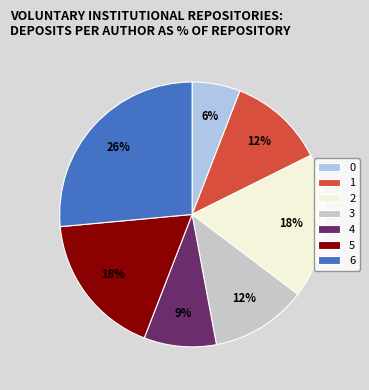

Approximately how many times larger is the value at 1 compared to 3?

1.0